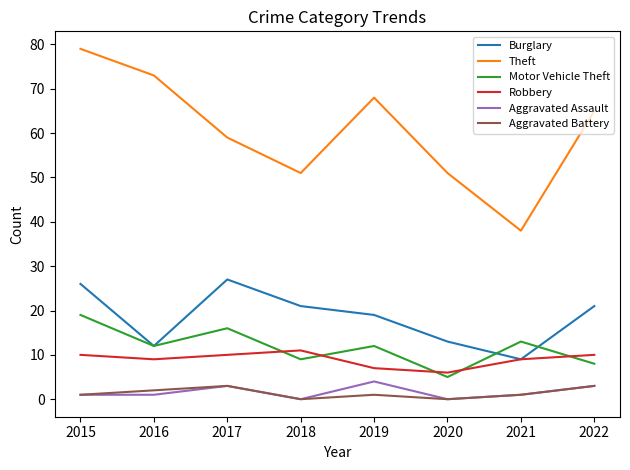

Is it true that Theft equals 59 at 2017?

True